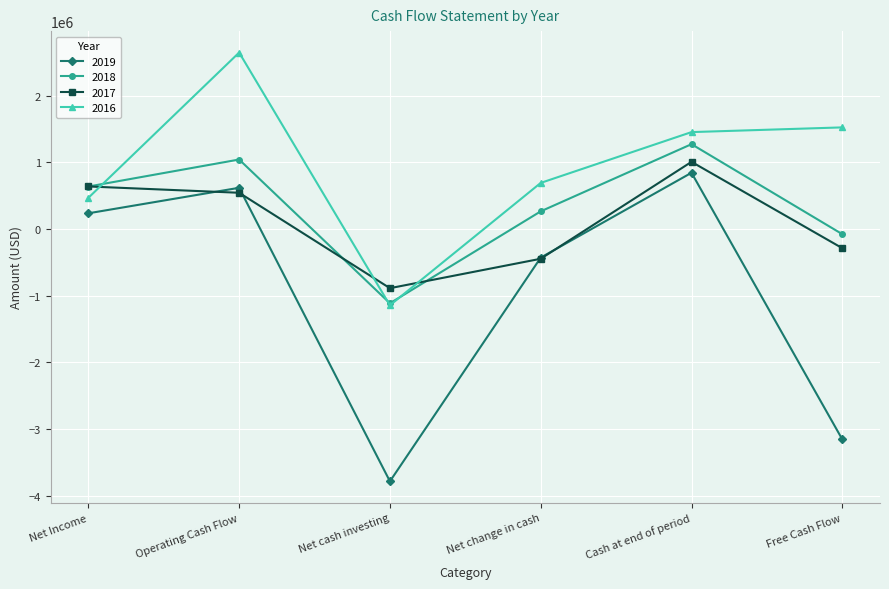

How many interior local valleys does the 2018 series have?

1